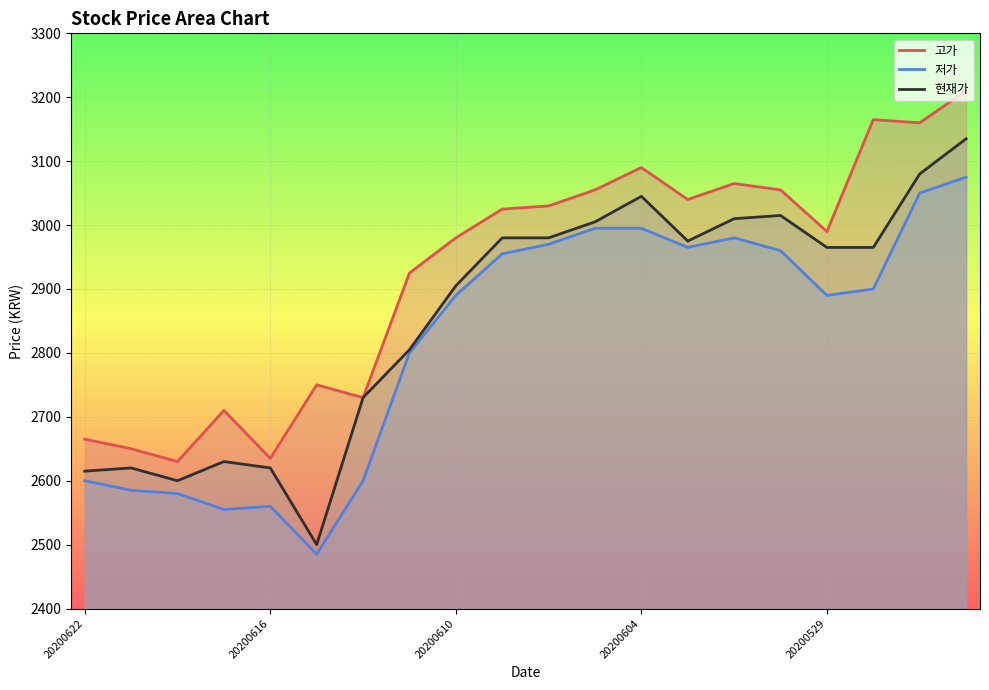

True or false: 현재가 has a value of 3665 at 20200616.

False